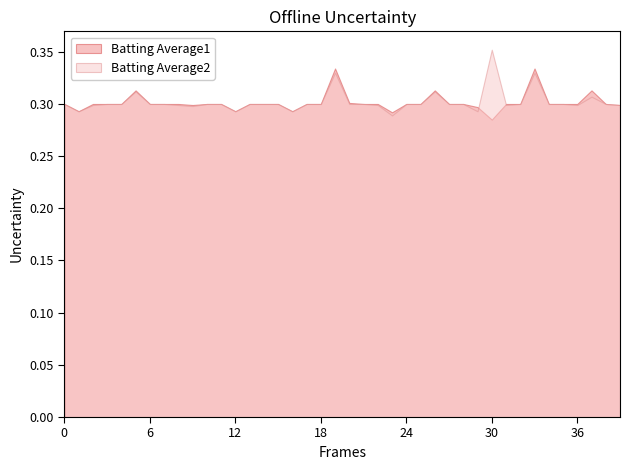

Which category has the highest value in the Batting Average2 series?

30